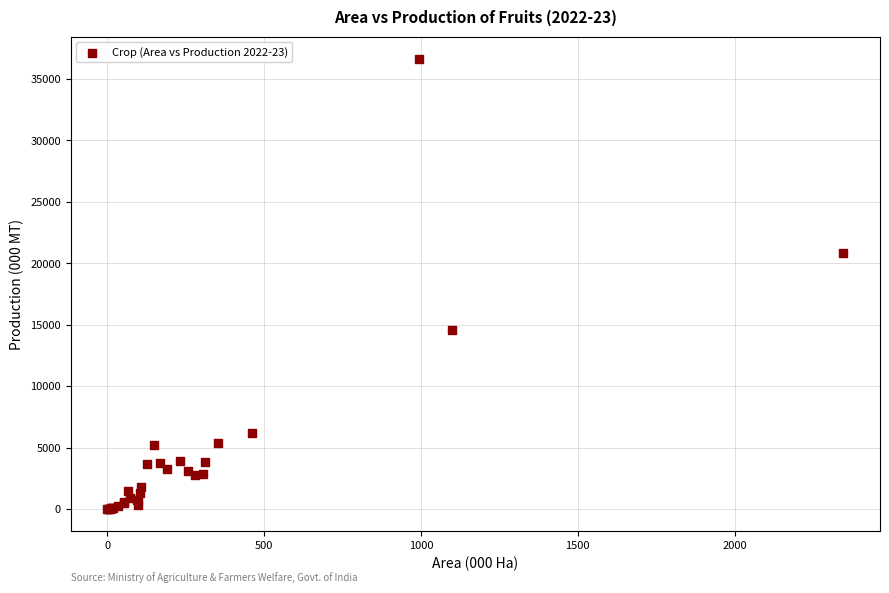

What Y value in the scatter plot is closest to 18307?

20872.2